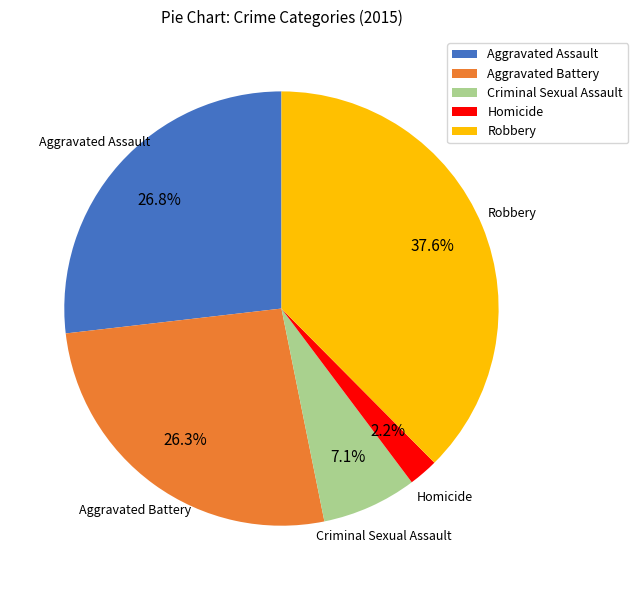

Is Aggravated Assault the majority of the pie?

No